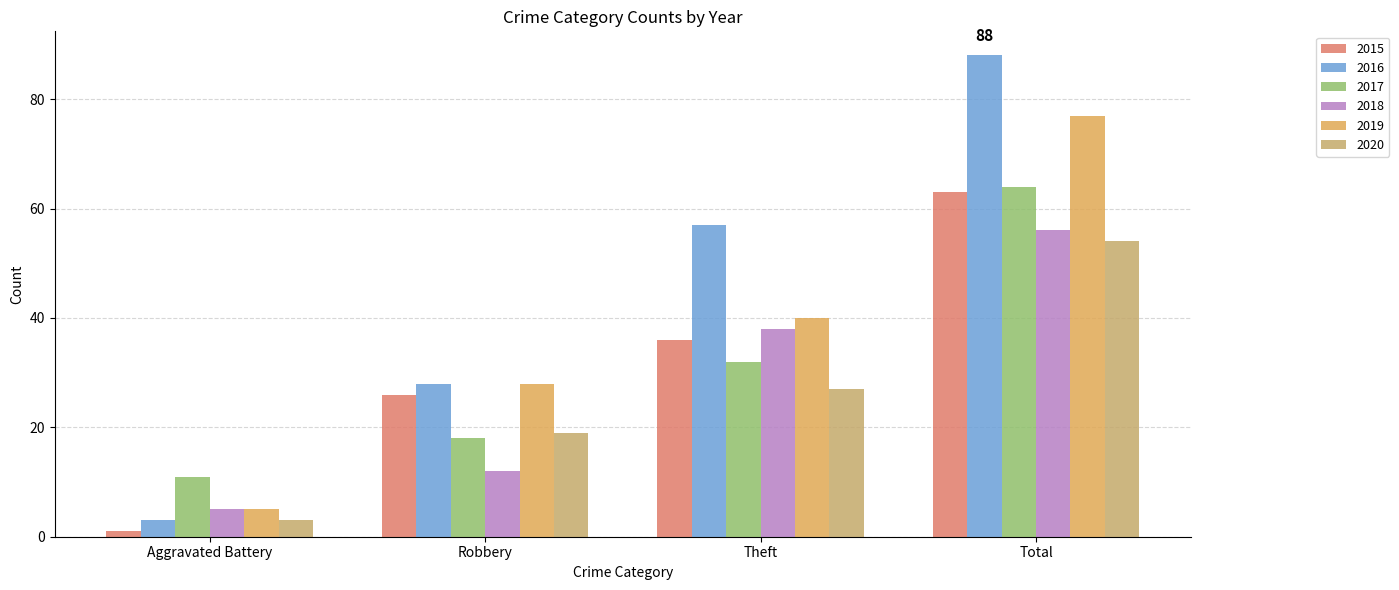

How many bars are there in total?

24